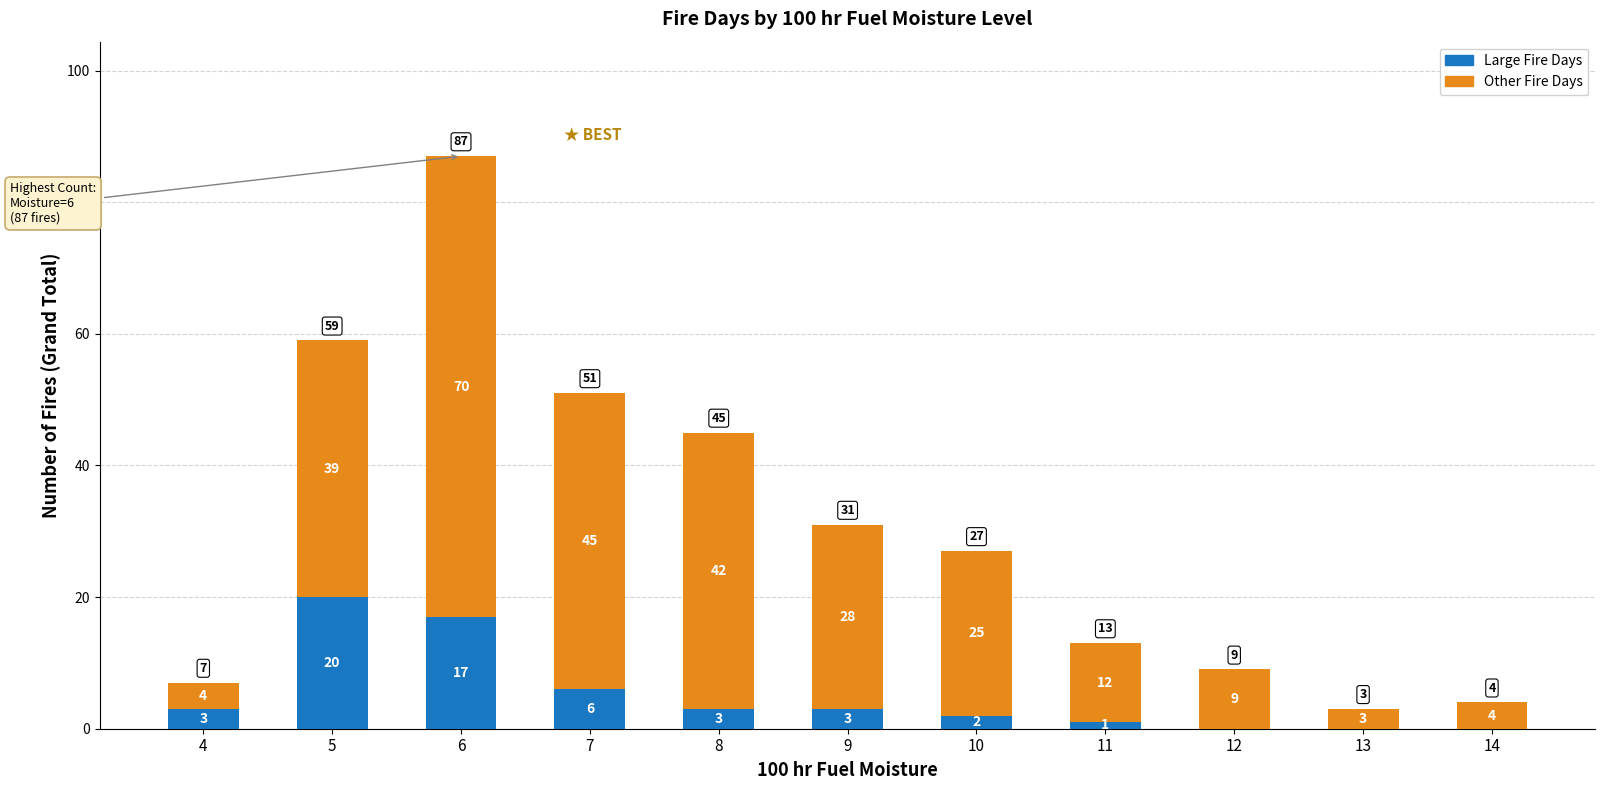

True or false: Large Fire Days has a value of 2 at 7.

False